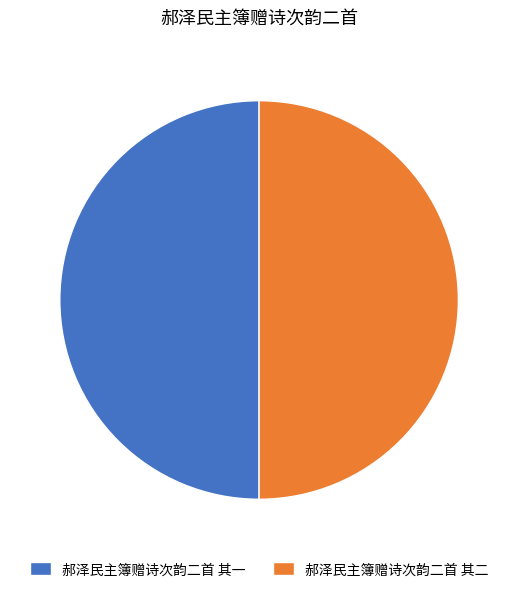

What is the ratio of the value at 郝泽民主簿赠诗次韵二首 其二 to the value at 郝泽民主簿赠诗次韵二首 其一?

1.0